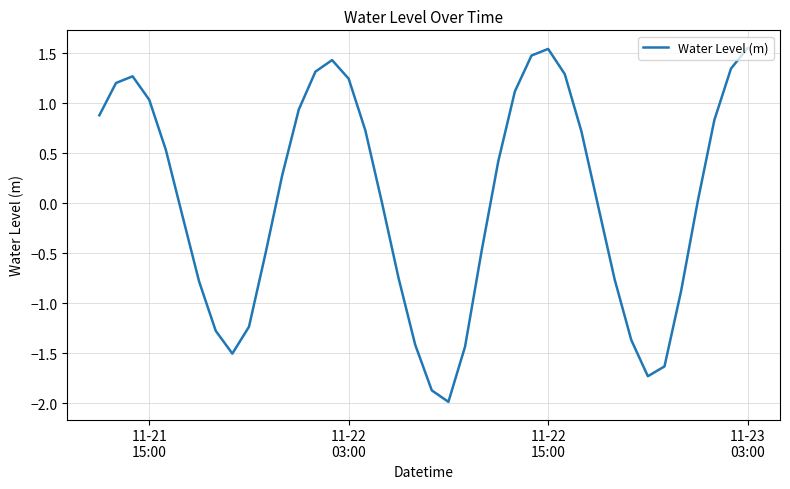

What is the minimum value shown in the chart?

-2.0